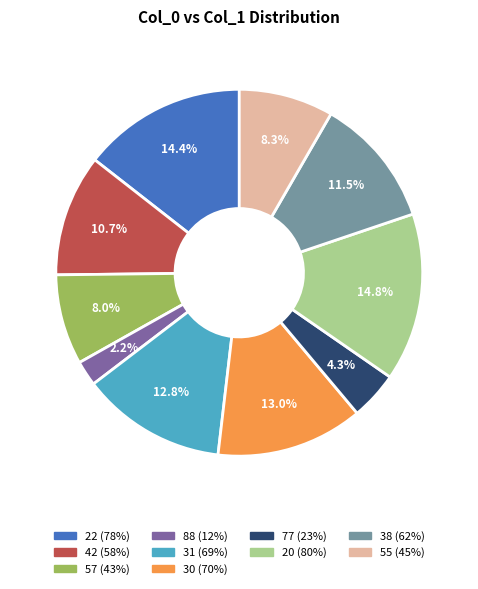

Is there any slice that represents more than half of the pie?

No